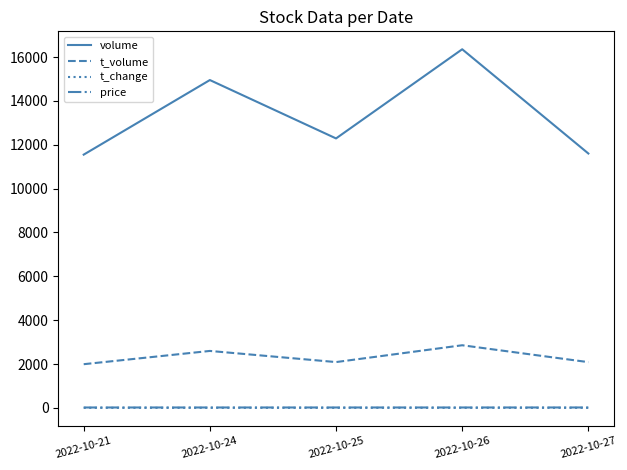

True or false: t_volume and price cross at least once.

False